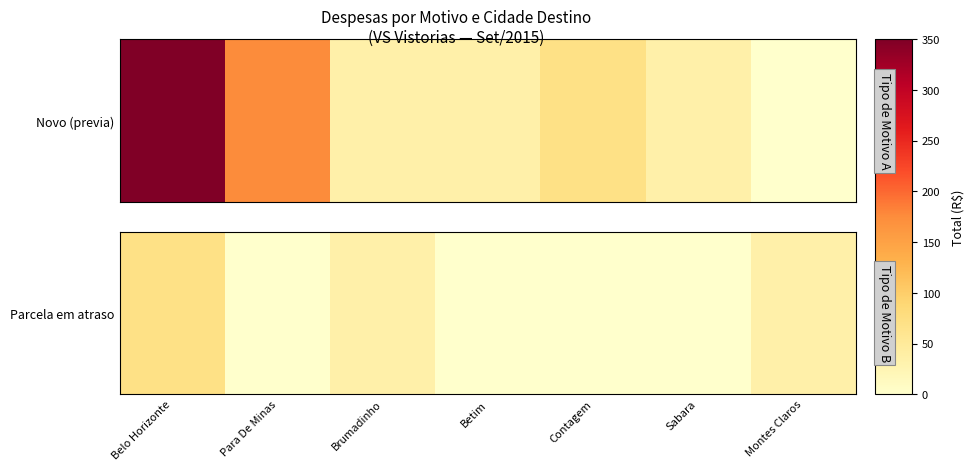

How many data points does each series have?

7